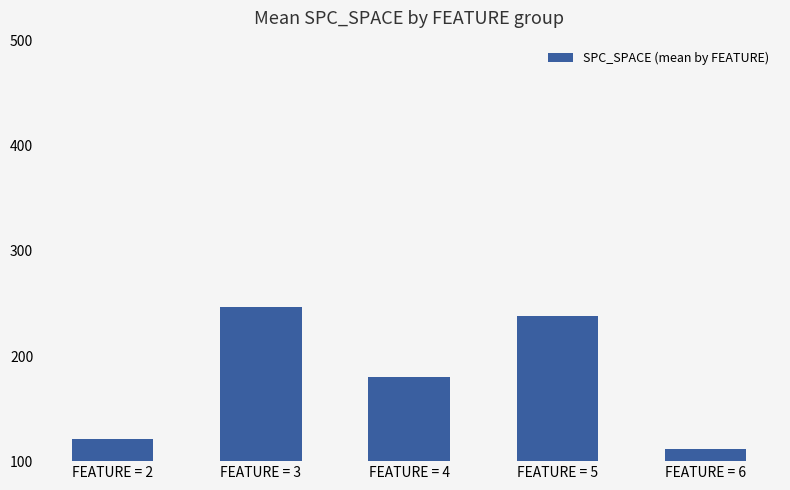

What is the minimum value shown in the chart?

112.0